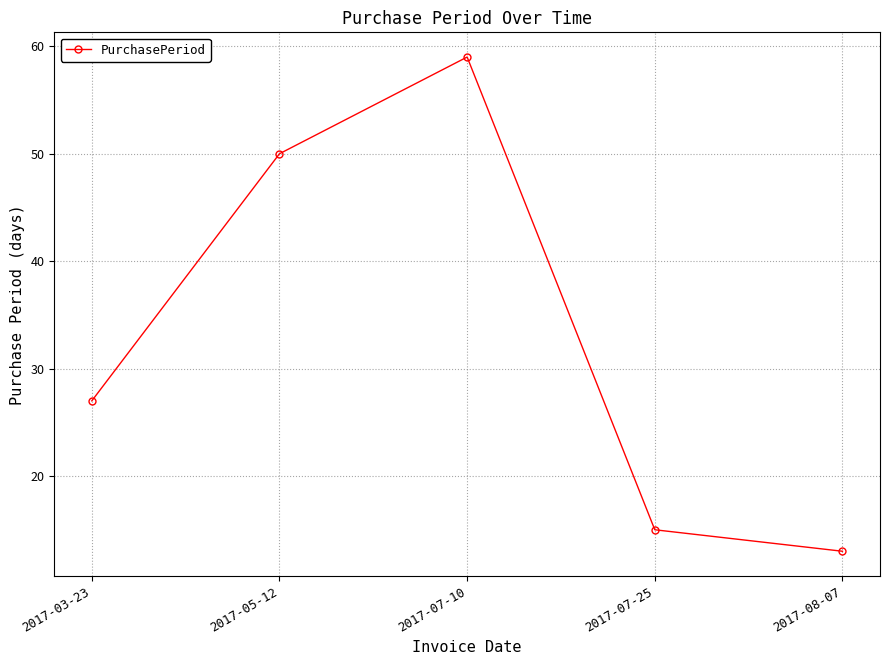

Is this an area chart (filled region under the line)?

No